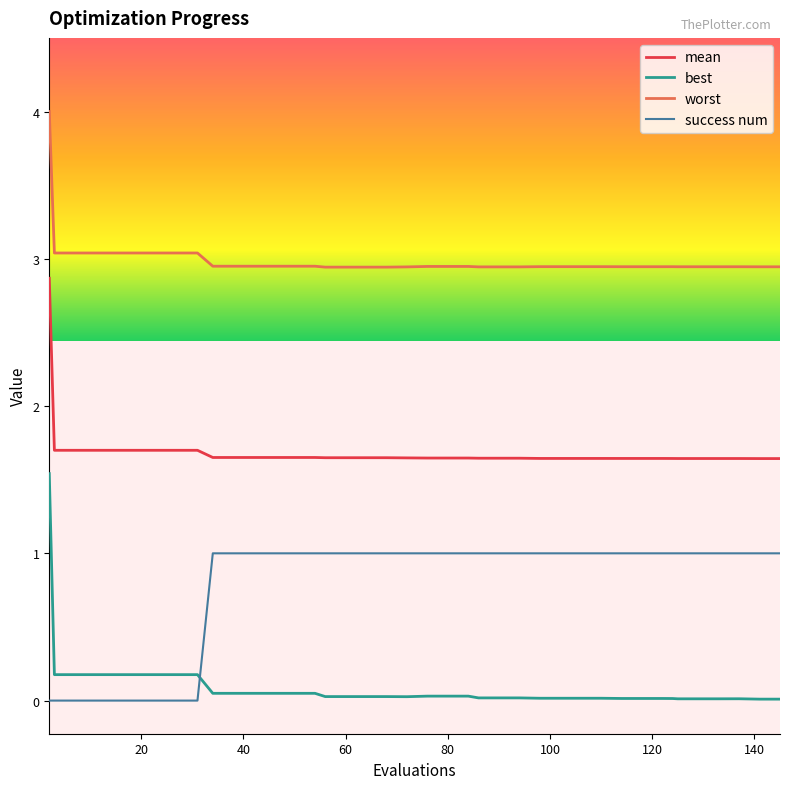

Which series has the largest total across all categories?

worst